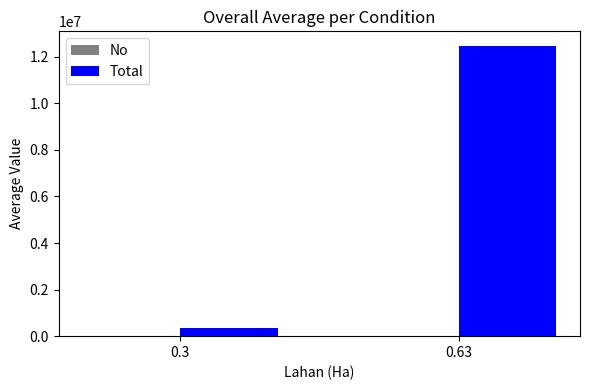

What is the difference between the Total values at 0.3 and 0.63?

12112200